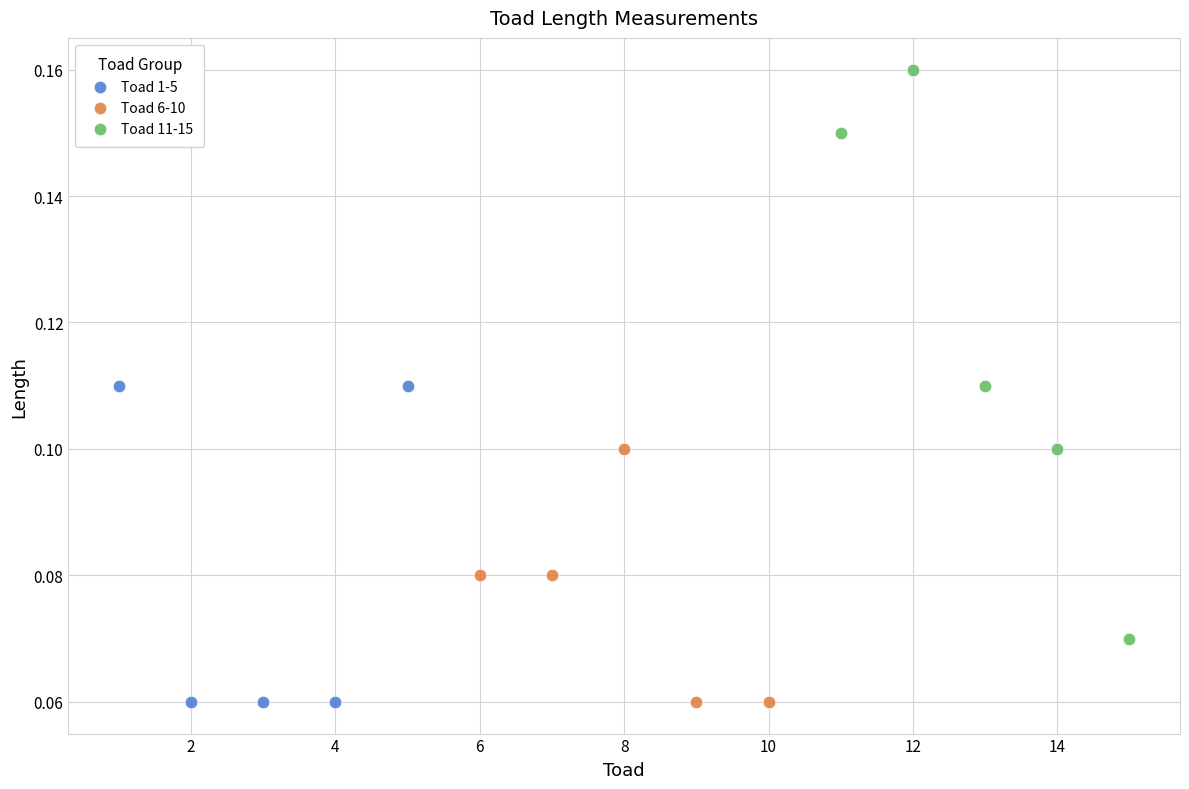

Which series has the widest spread of Y values?

Toad 11-15